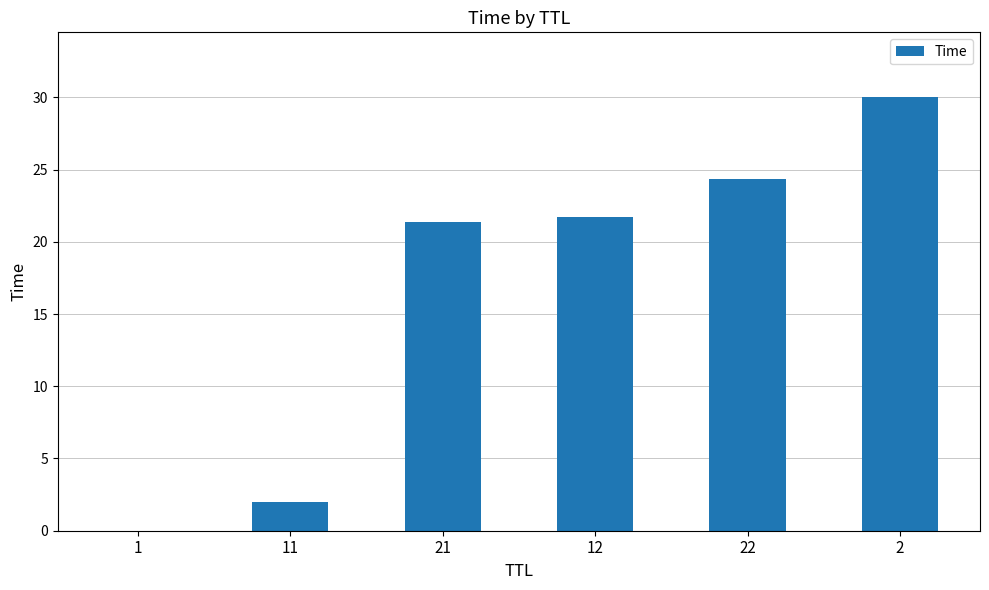

What is the greatest value displayed?

30.0